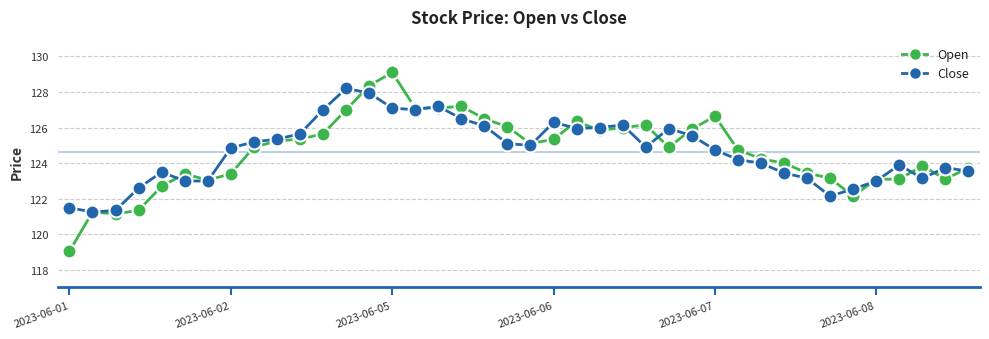

List the series in order of their peak value, lowest first.

Close, Open